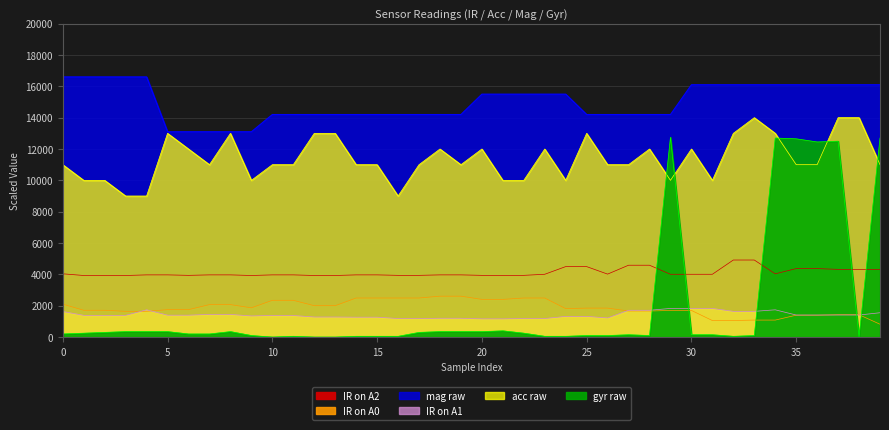

Where is the first local minimum for gyr raw?

10